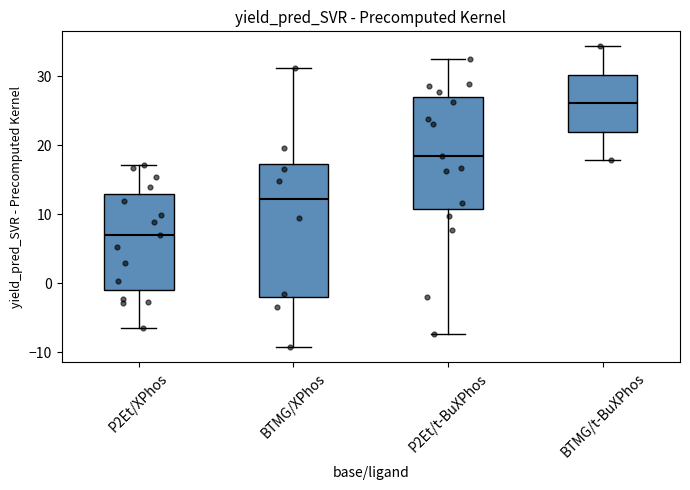

Which box has the highest median line?

BTMG/t-BuXPhos